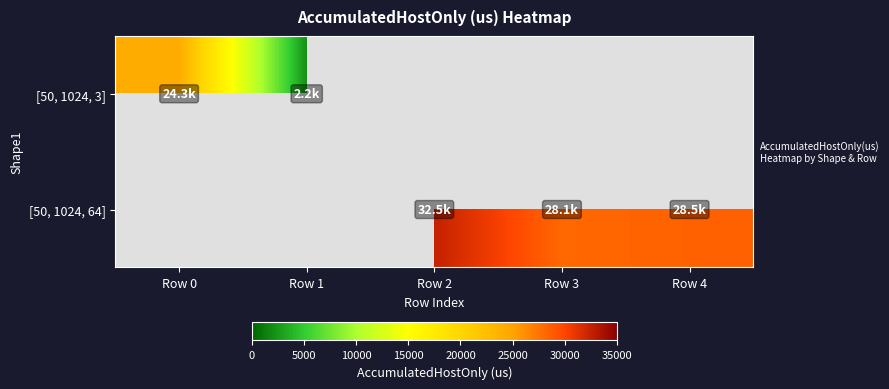

Rank the series at Row 3 from lowest to highest value.

[50, 1024, 3], [50, 1024, 64]